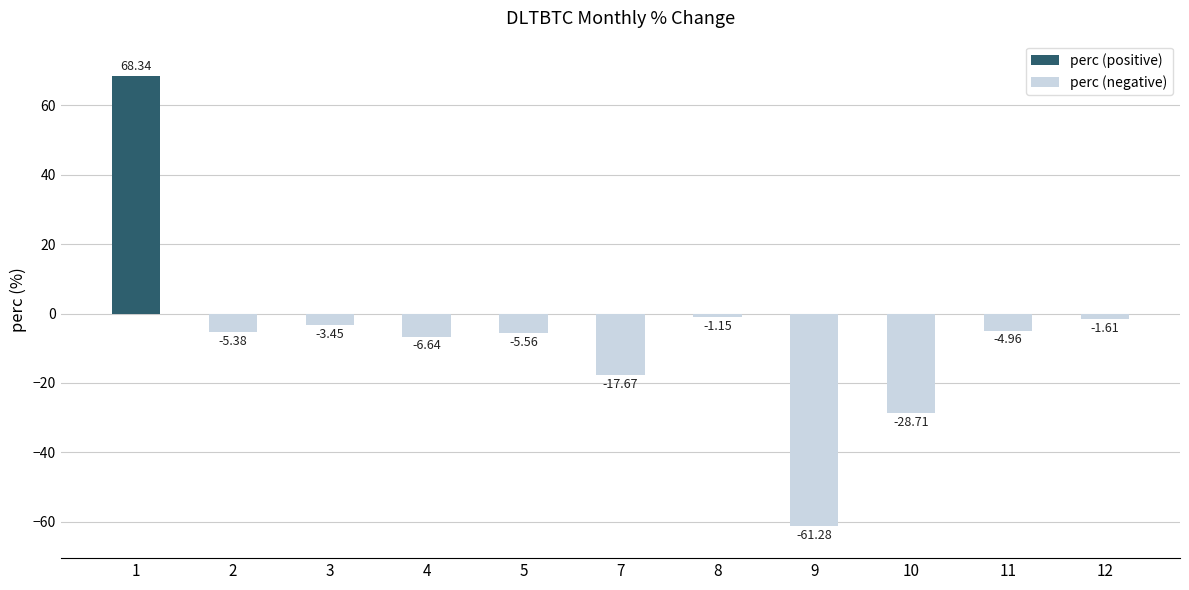

What is the sum of all values?

-68.1